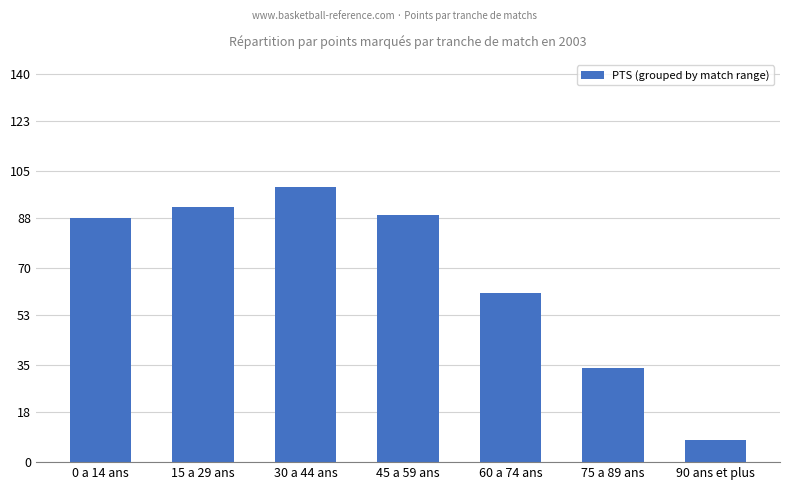

What is the average value?

67